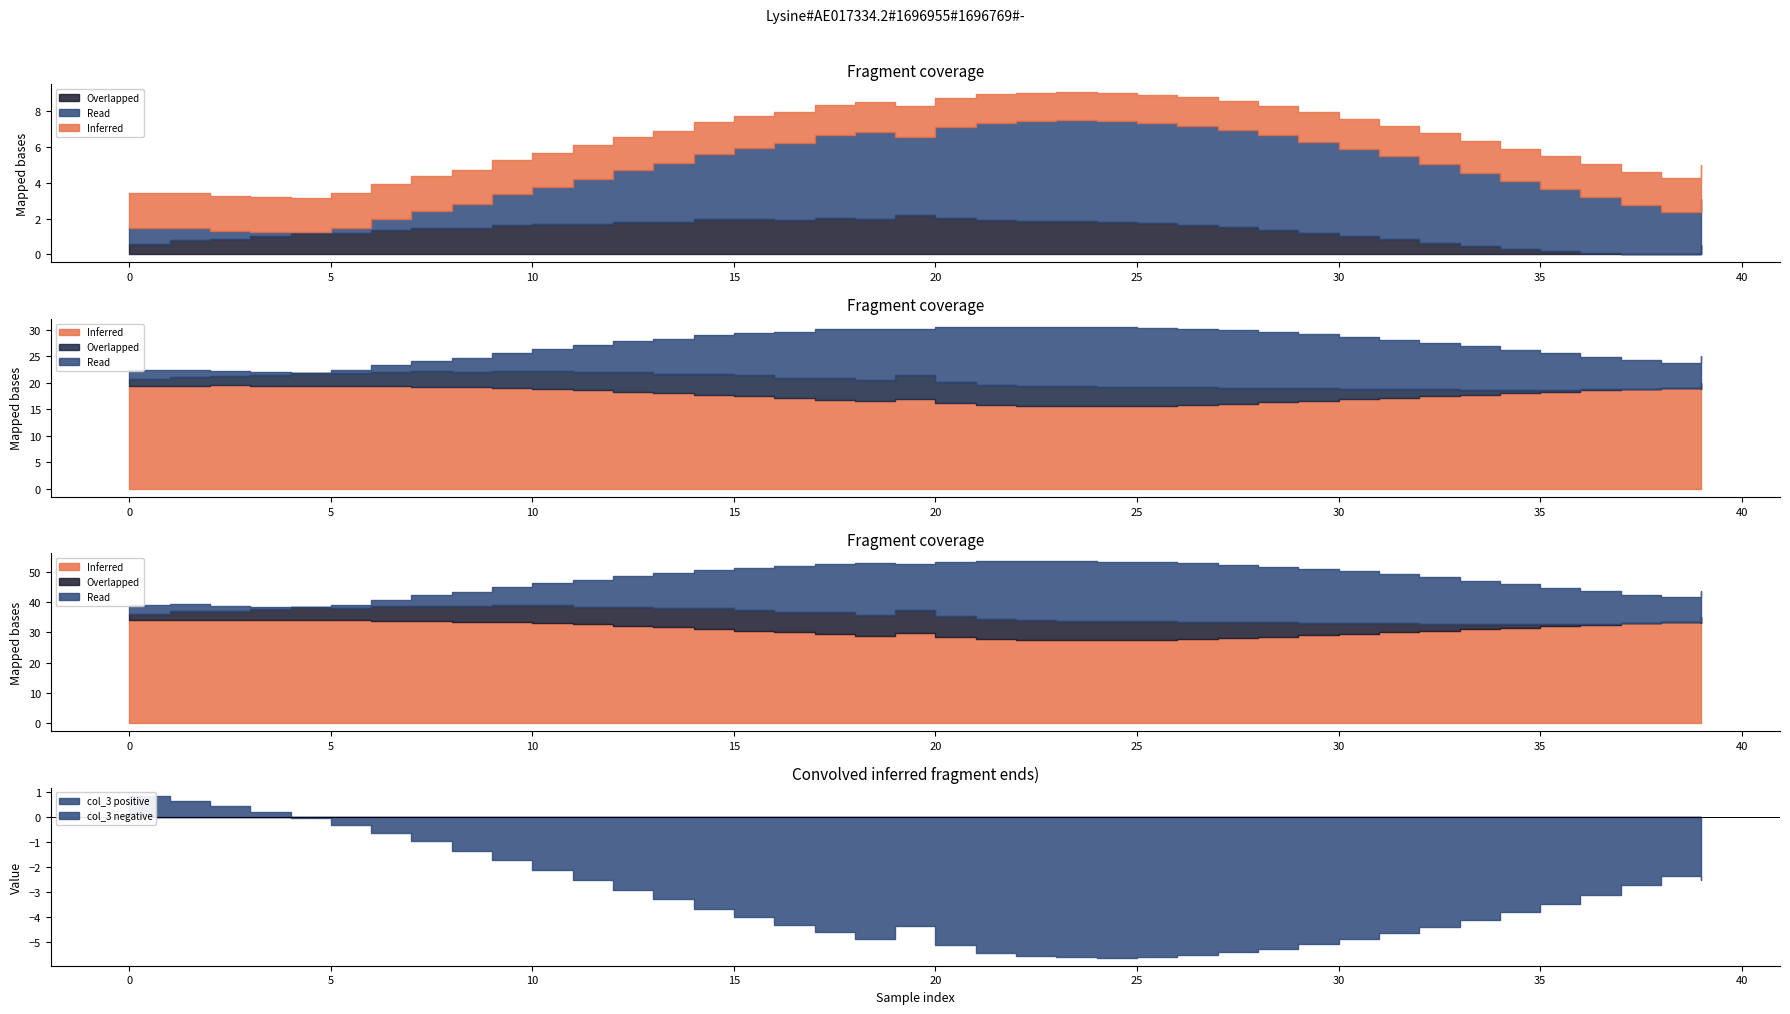

At which category is the sum across all series the highest?

1